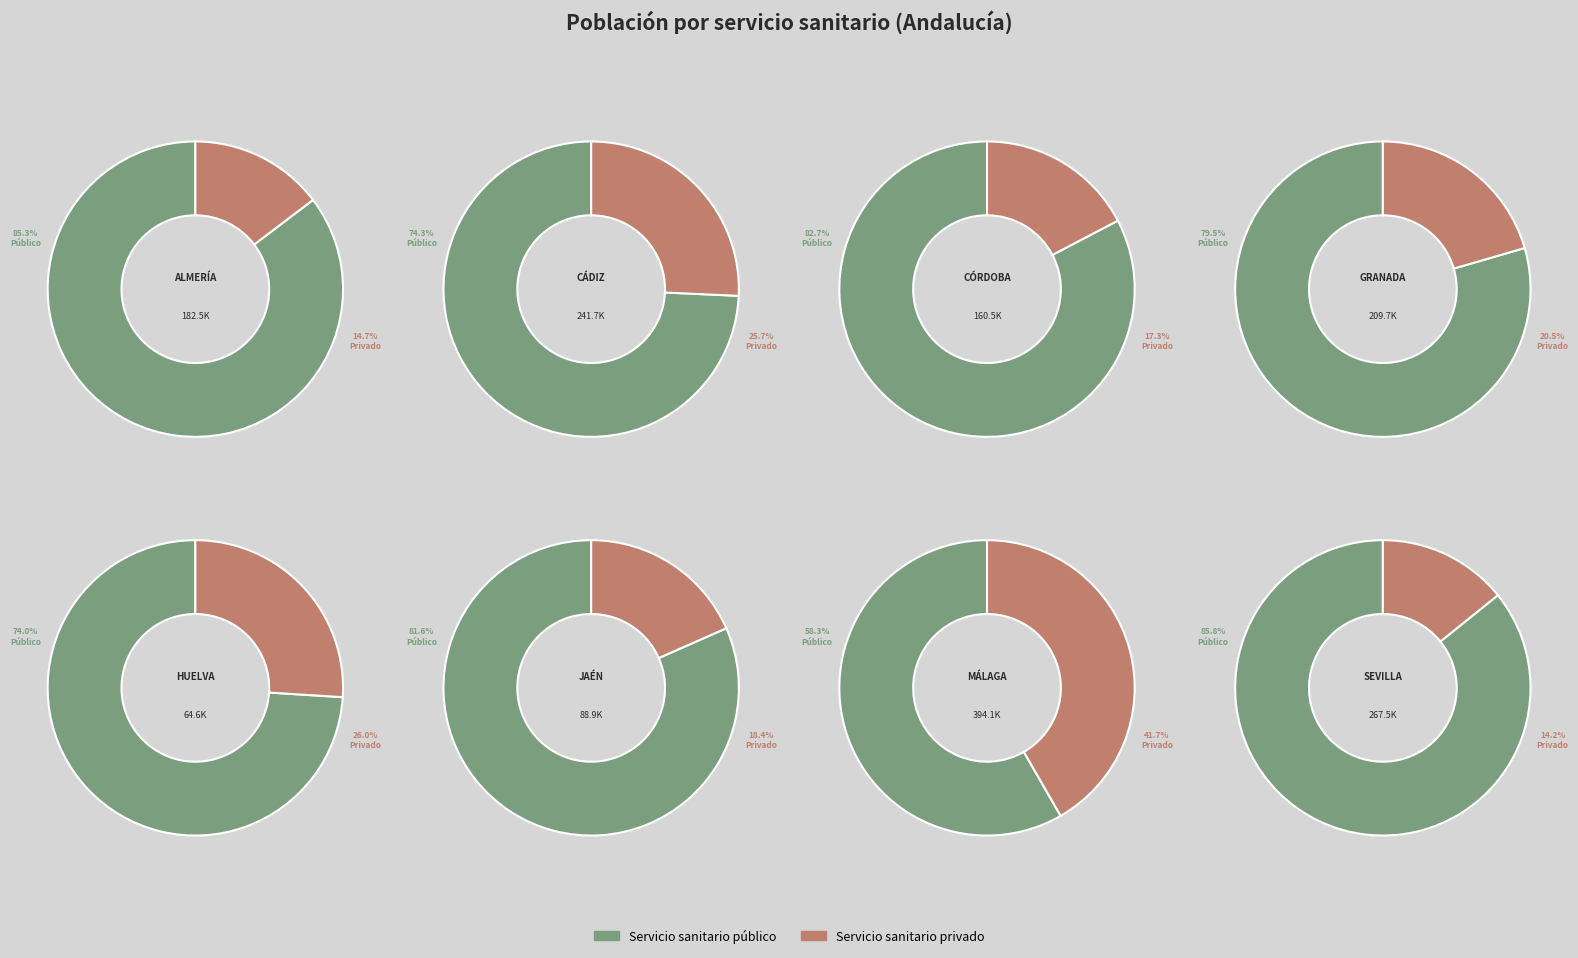

Between Jaén Privado and Granada Público, which is larger?

Granada Público